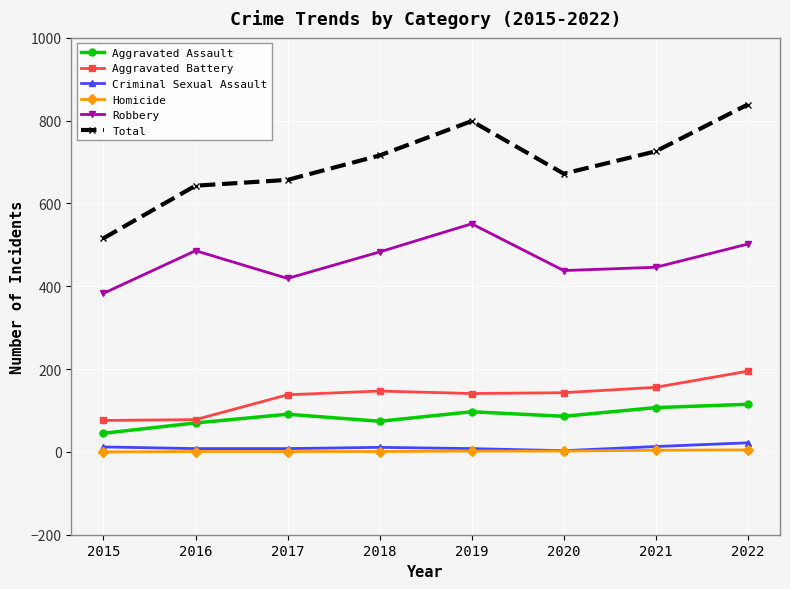

True or false: Aggravated Assault and Total intersect in this chart.

False